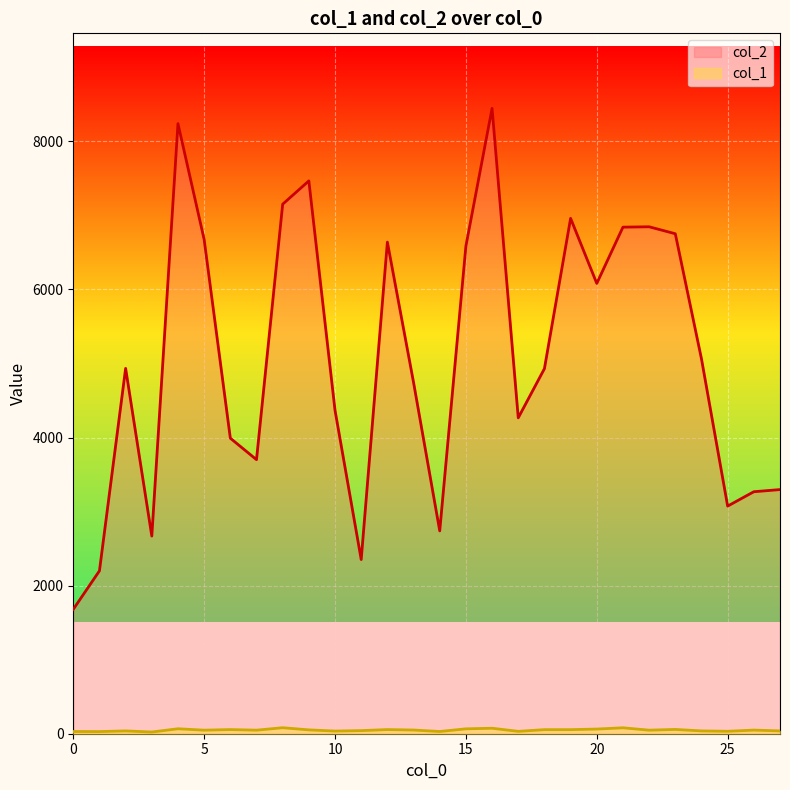

At which category does col_1 reach its first local peak?

2